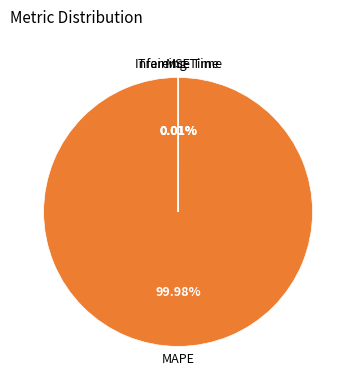

Is there any slice that represents more than half of the pie?

Yes